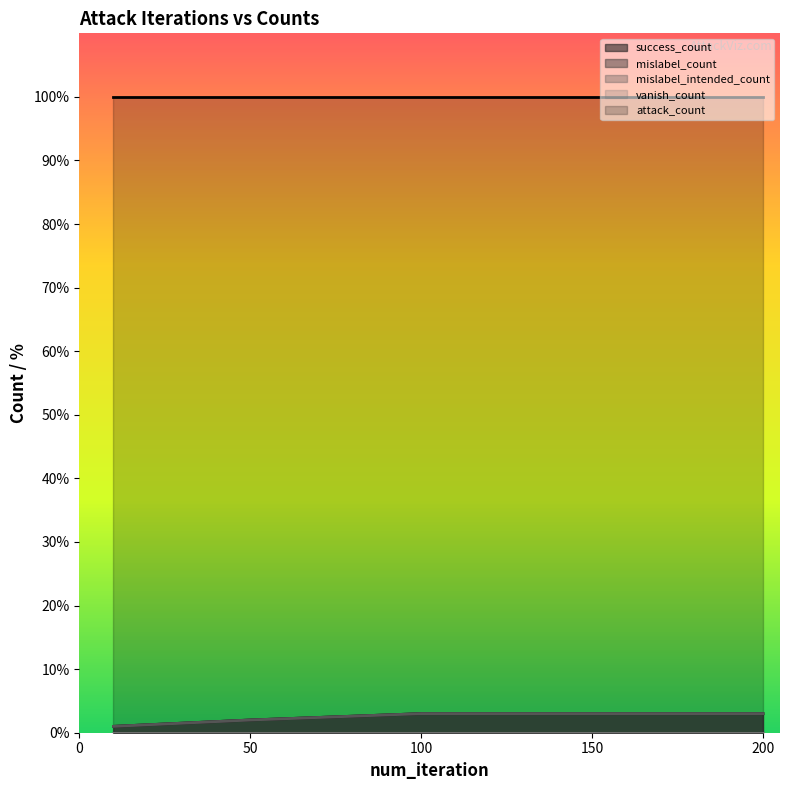

What is the difference between the maximum and minimum values in the mislabel_count series?

2